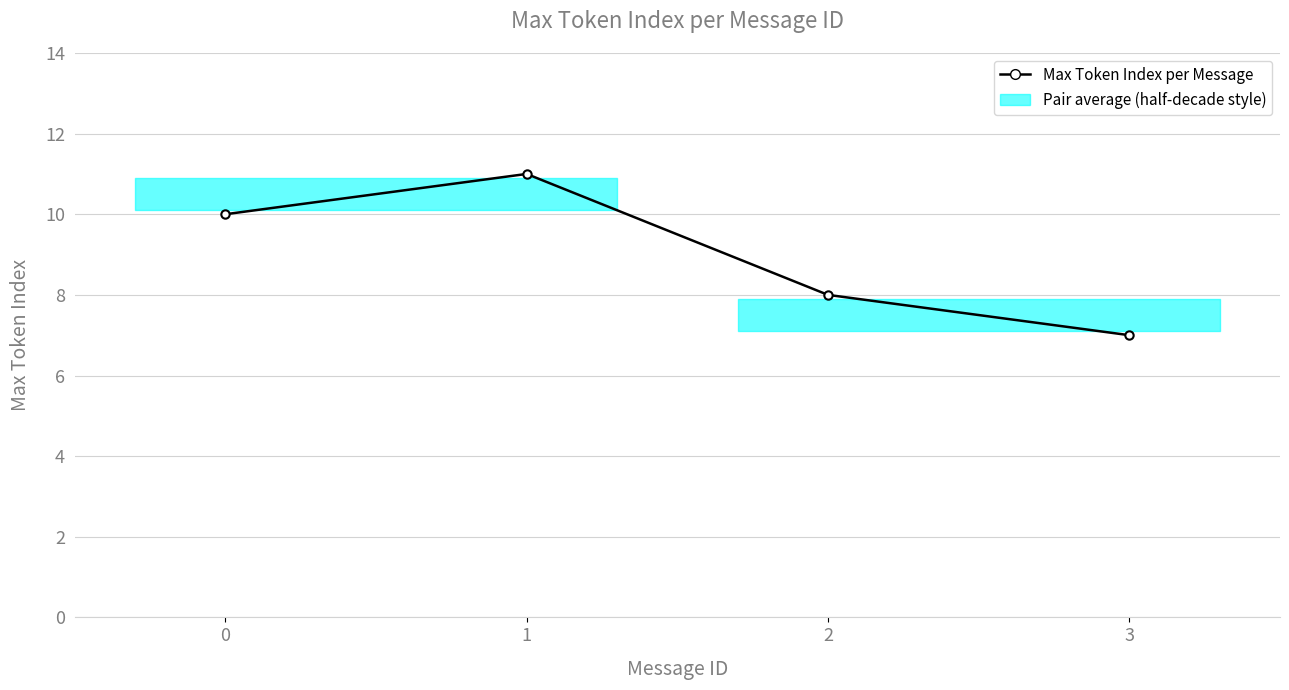

True or false: the data has more than 1 interior local peaks.

False